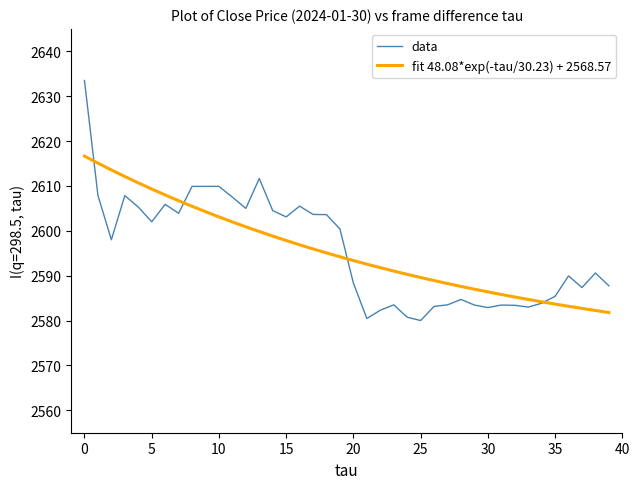

What is the minimum value shown in the chart?

2580.0